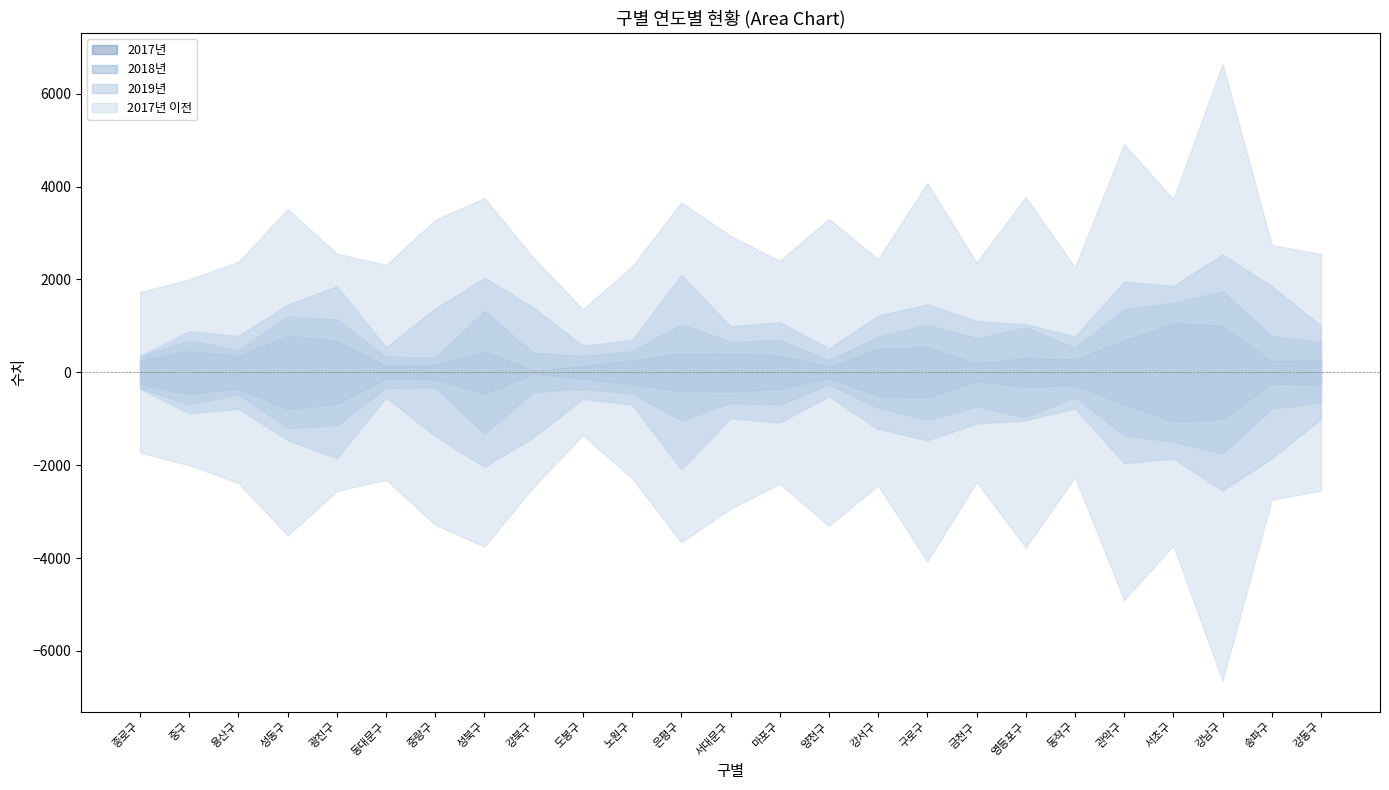

What are all the series names shown in the legend?

2017년, 2018년, 2019년, 2017년 이전